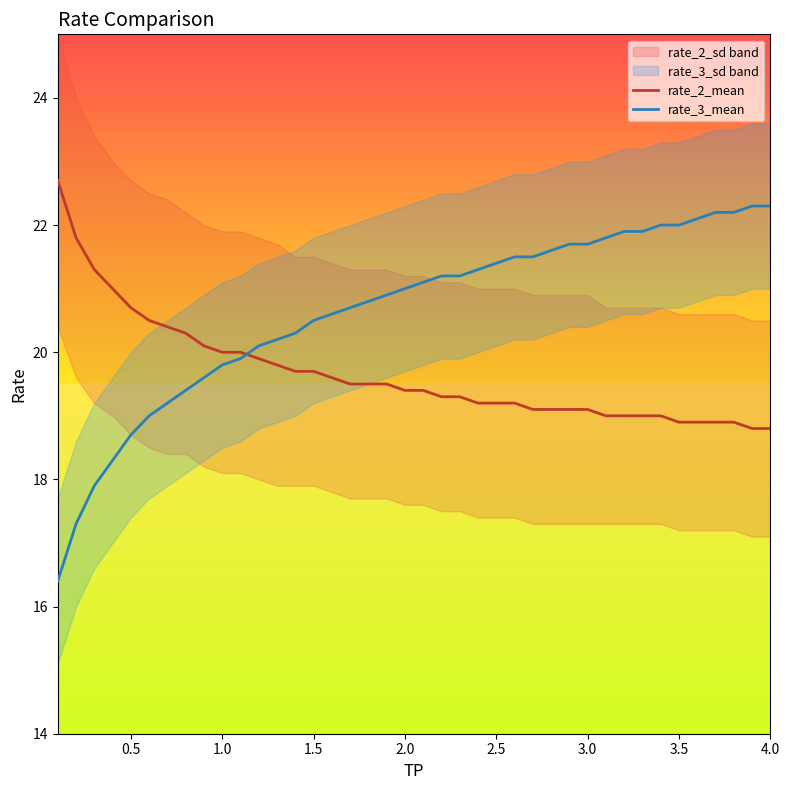

Which series ends up on top after the final intersection of rate_3_mean and rate_2_mean?

rate_3_mean